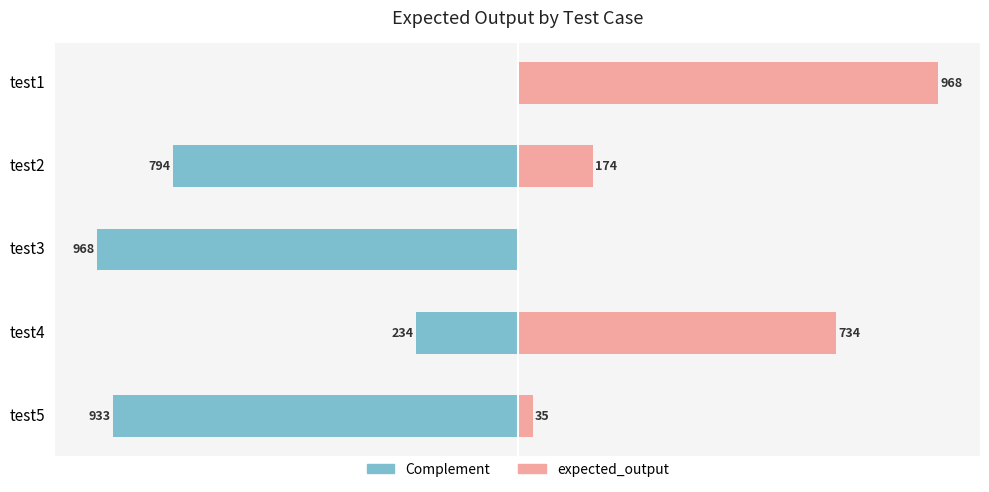

Rank the categories by expected_output value from lowest to highest.

test3, test5, test2, test4, test1